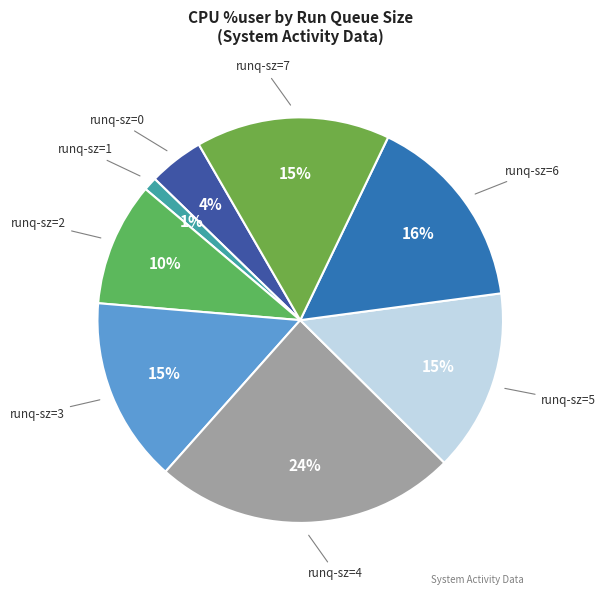

Which has a higher value, runq-sz=2 or runq-sz=5?

runq-sz=5